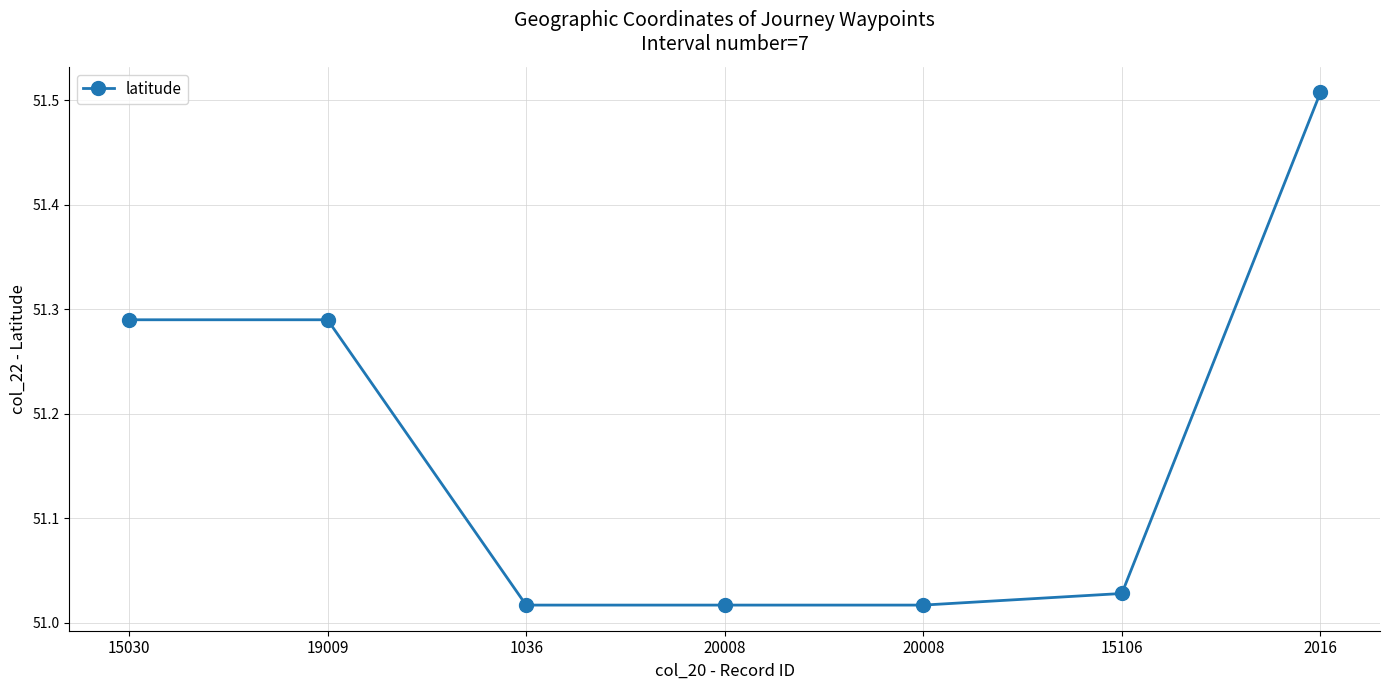

Is this an area chart (filled region under the line)?

No